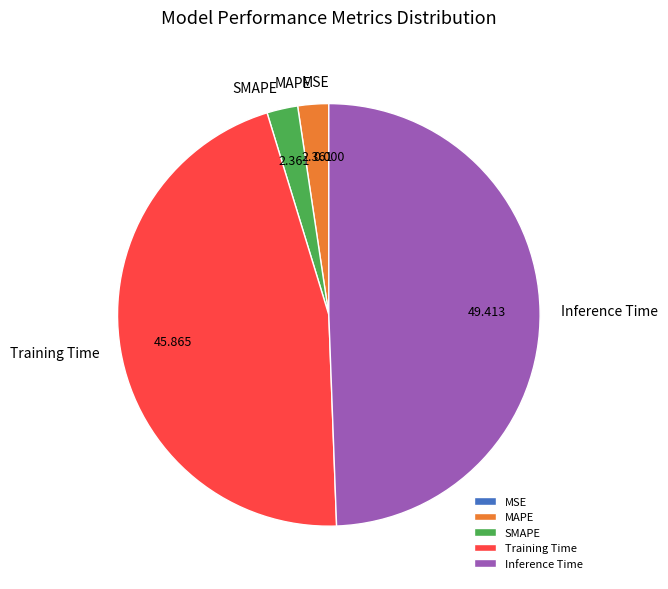

Is SMAPE the majority of the pie?

No